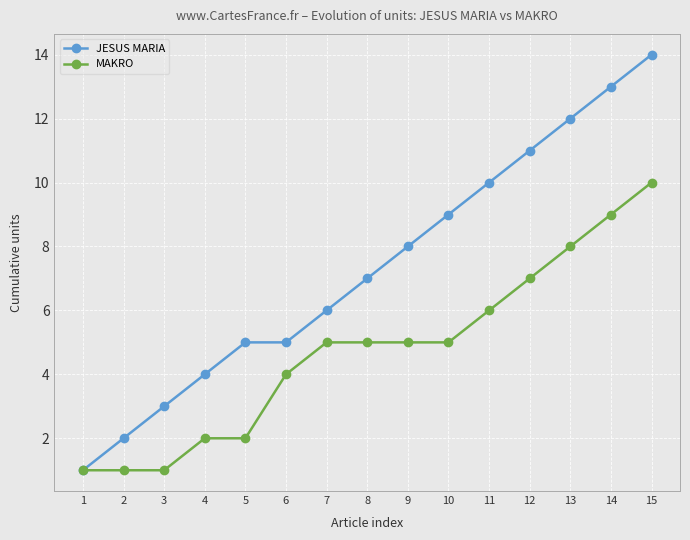

Count the MAKRO values in the range 2 to 7.

9